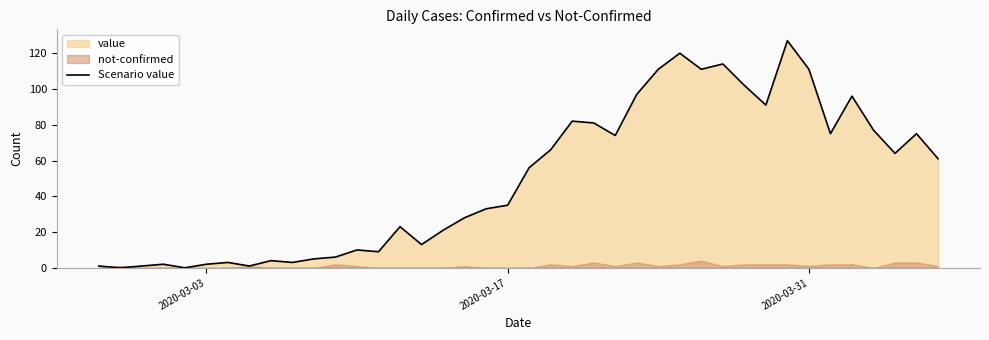

Count the number of categories in the chart.

40